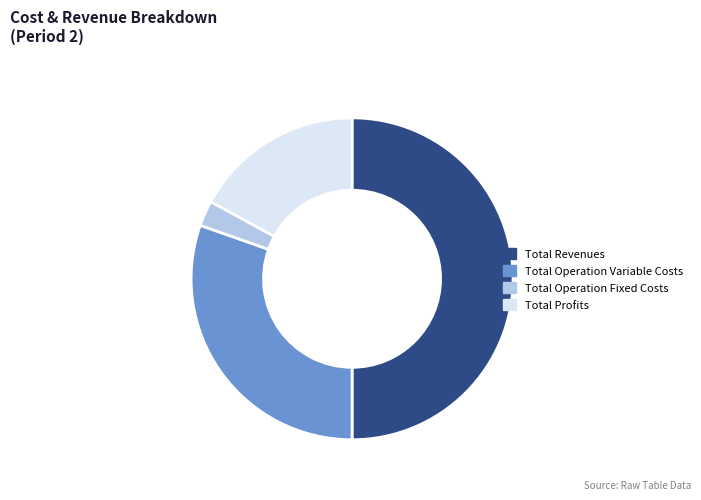

How many segments does this pie chart have?

4